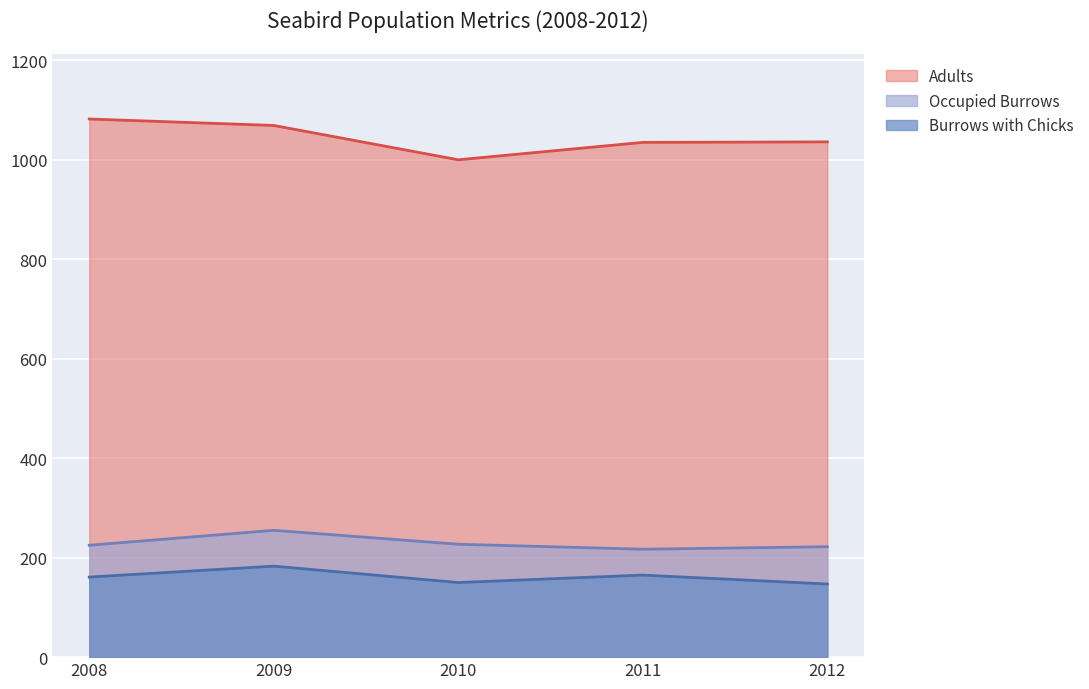

How many values in the Occupied Burrows series exceed 225?

2